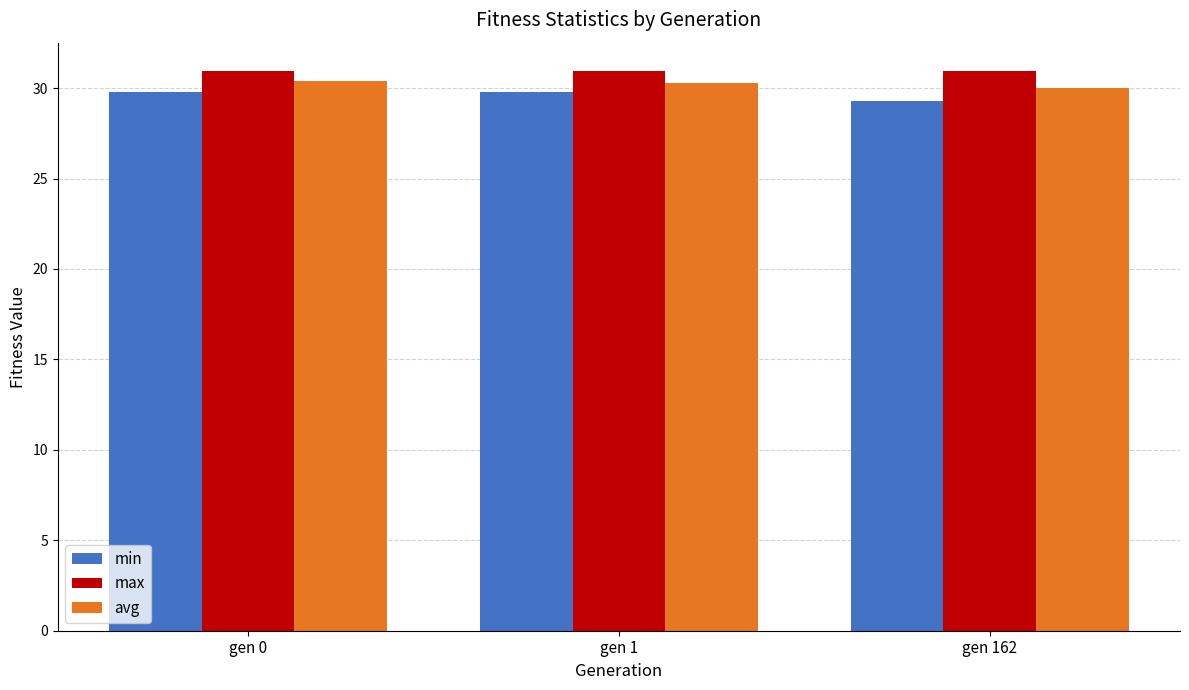

Is it true that min equals 29.8 at gen 1?

True